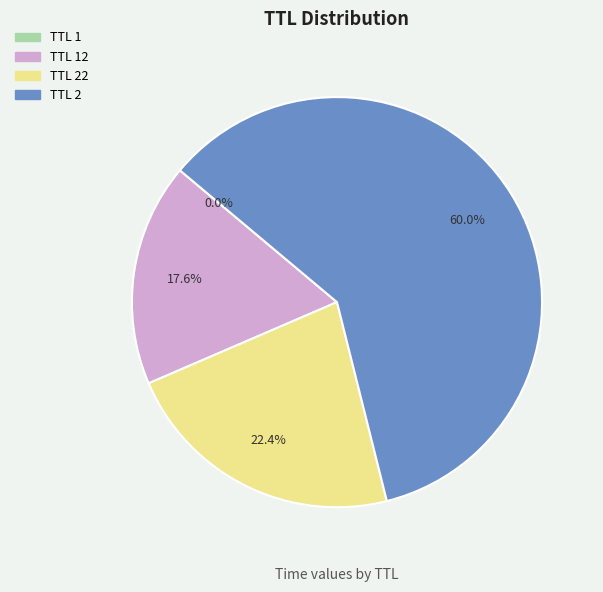

To the nearest percent, what is the average slice percentage?

25%